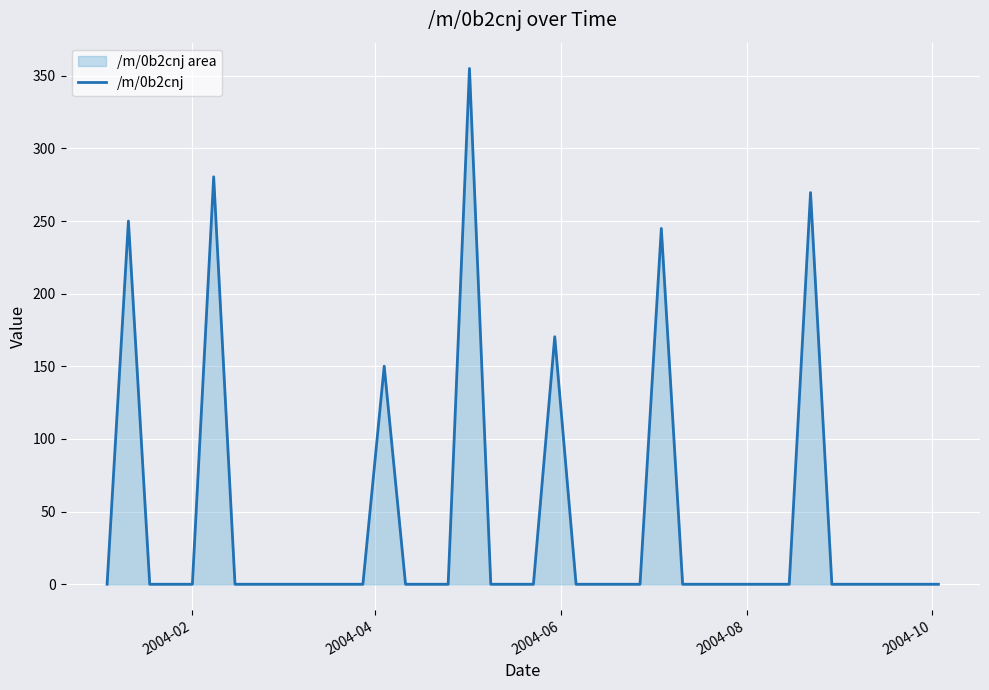

How many positive values are there?

7